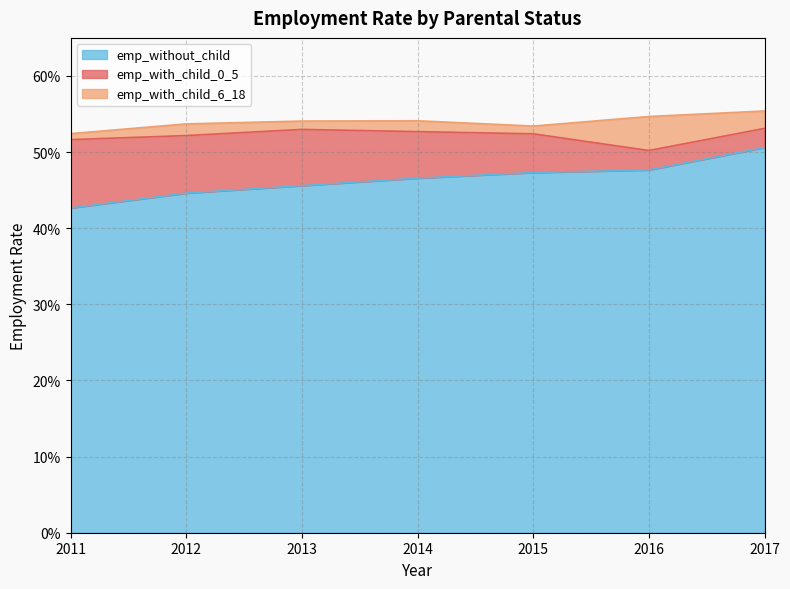

What value does the emp_with_child_6_18 series have at 2016?

0.5